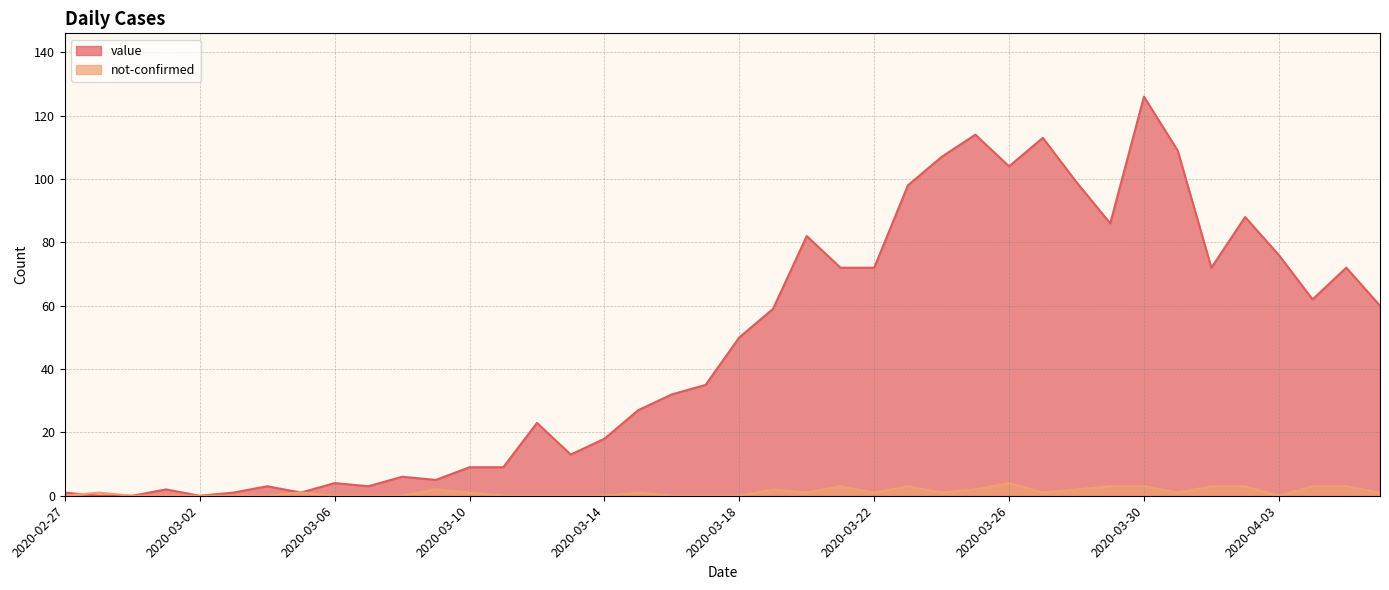

Does the chart display data point markers on the line(s)?

No